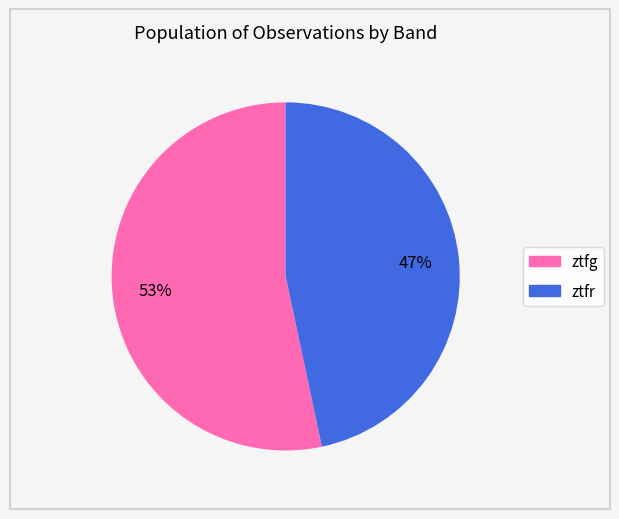

Is there any slice that represents more than half of the pie?

Yes